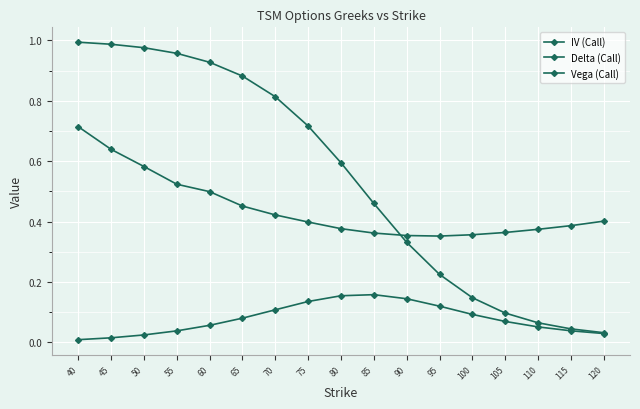

Does the chart have visible grid lines?

Yes